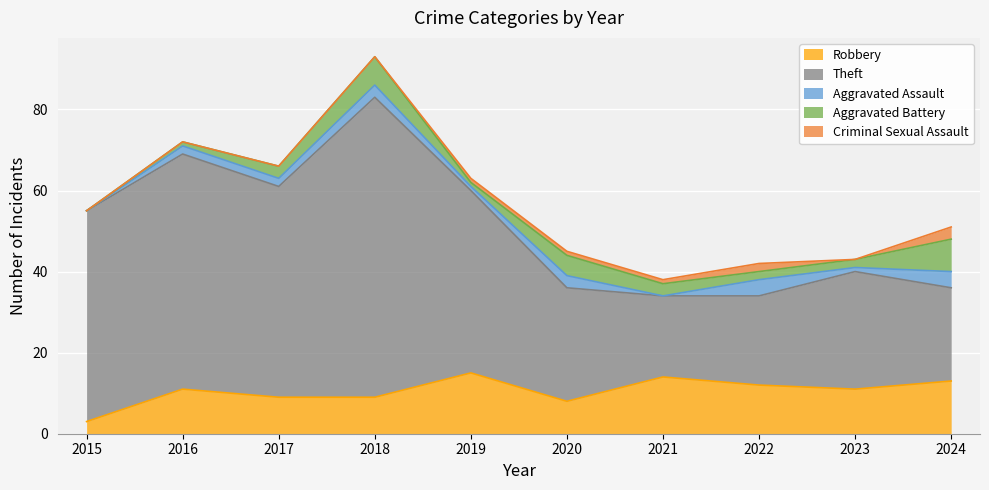

What is the greatest value displayed?

74